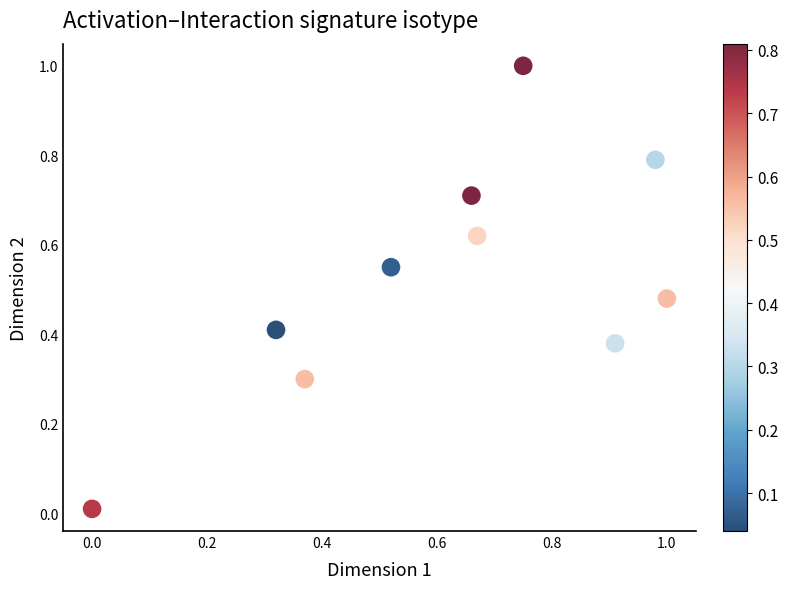

What is the range of X values (max minus min)?

1.0